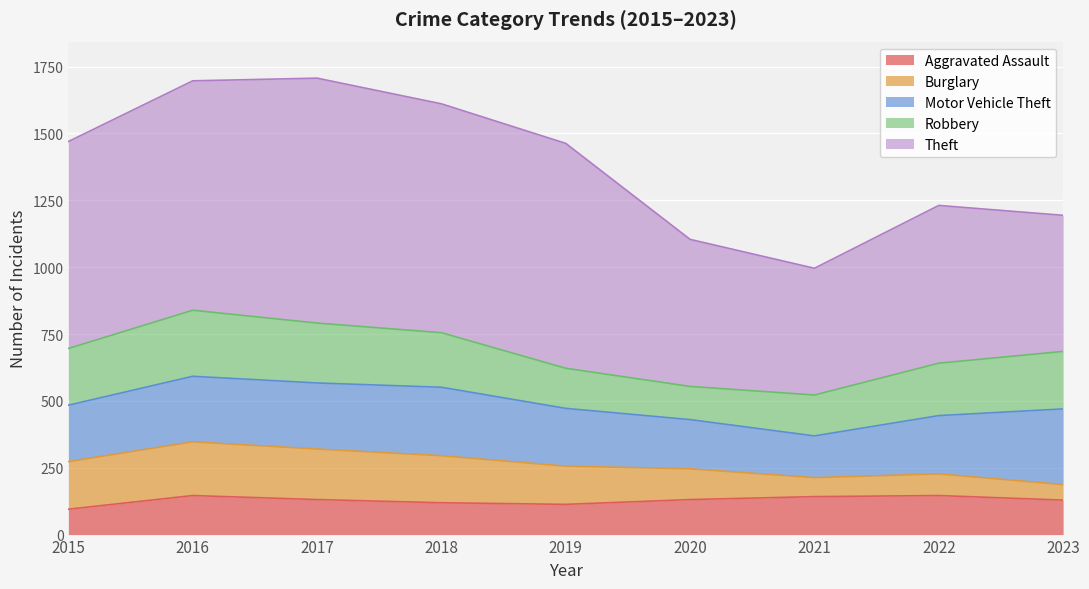

What is the total value across all series at 2023?

1194